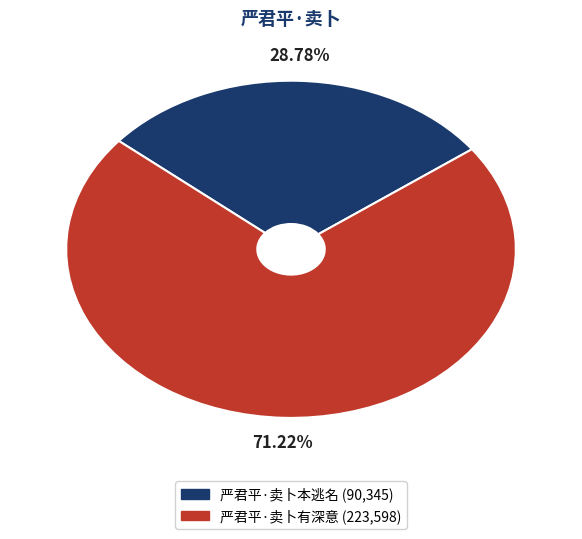

Which slice is the largest?

严君平·卖卜有深意